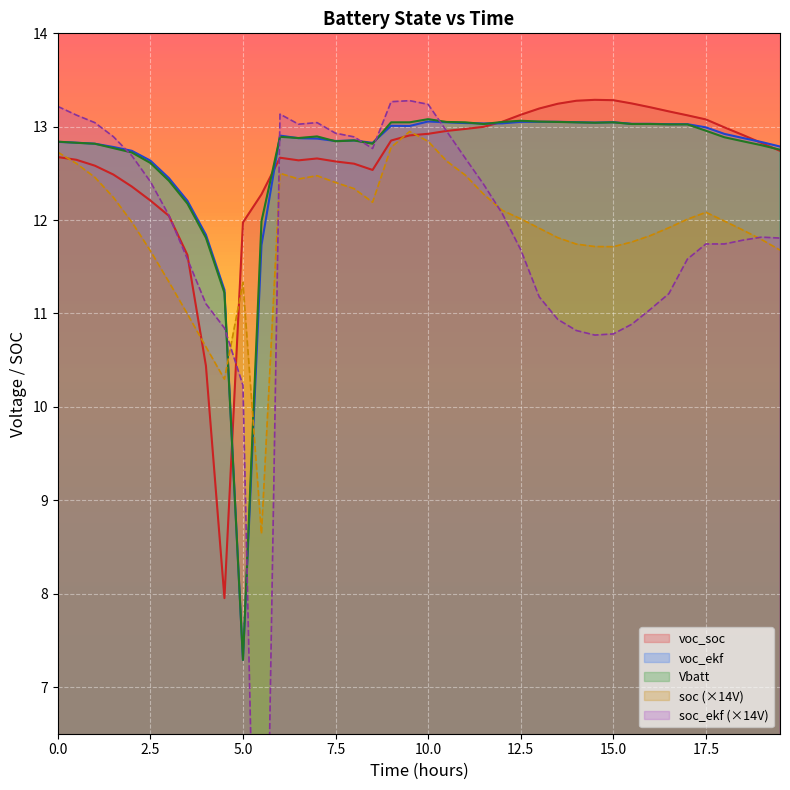

How many interior local valleys does the Vbatt series have?

6